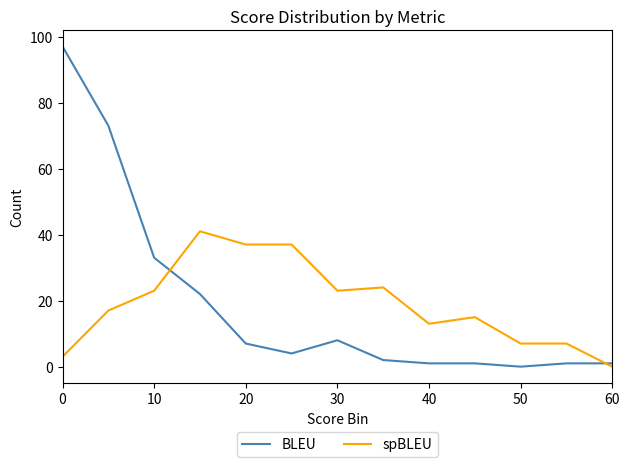

At how many categories does at least one series exceed 43?

2